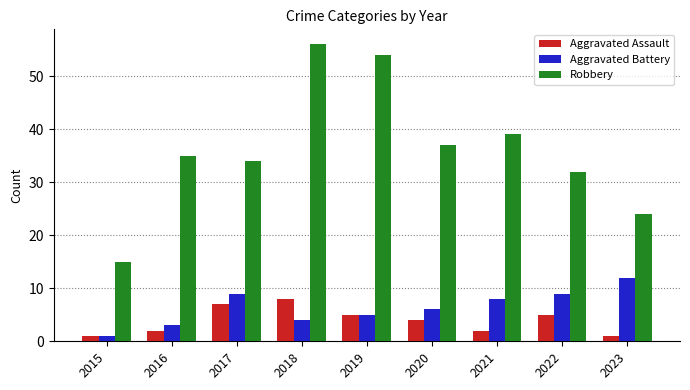

What value does the Aggravated Assault series have at 2015?

1